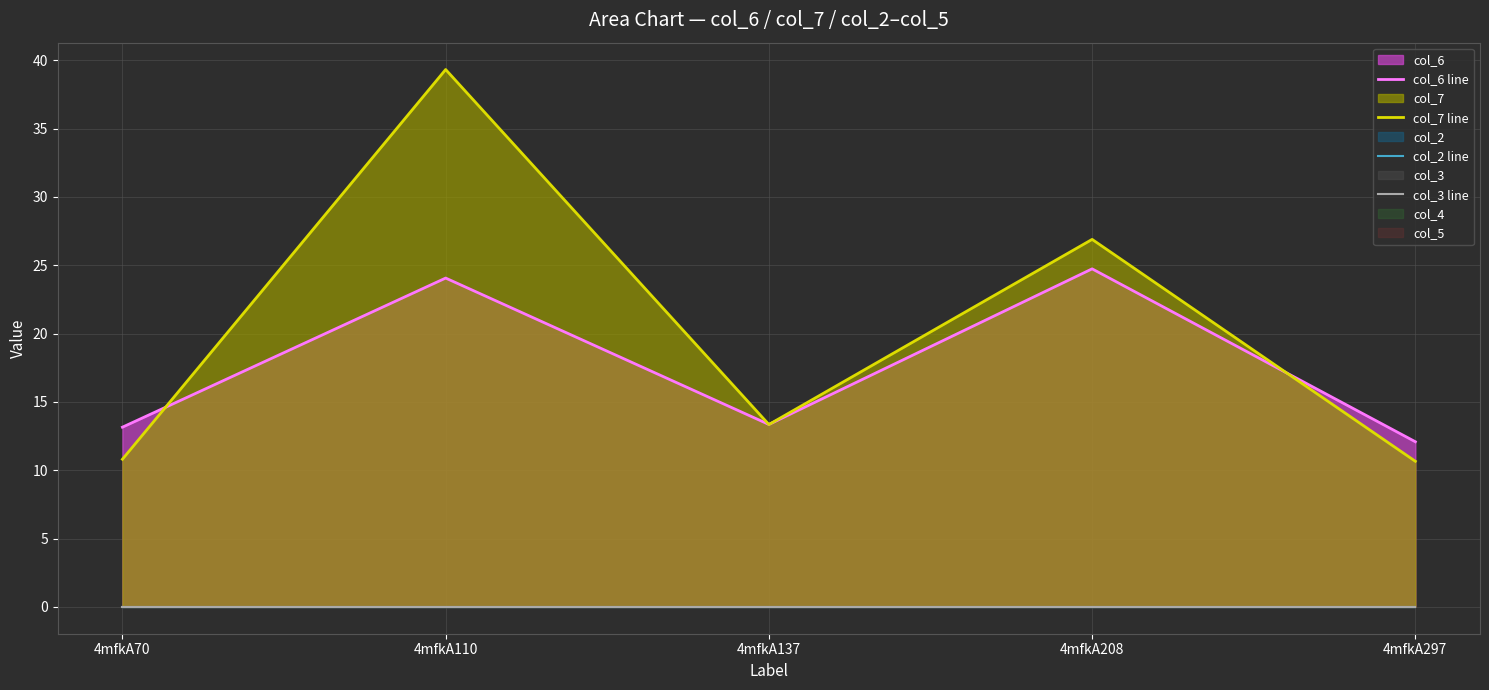

True or false: col_2 line and col_7 line cross at least once.

False